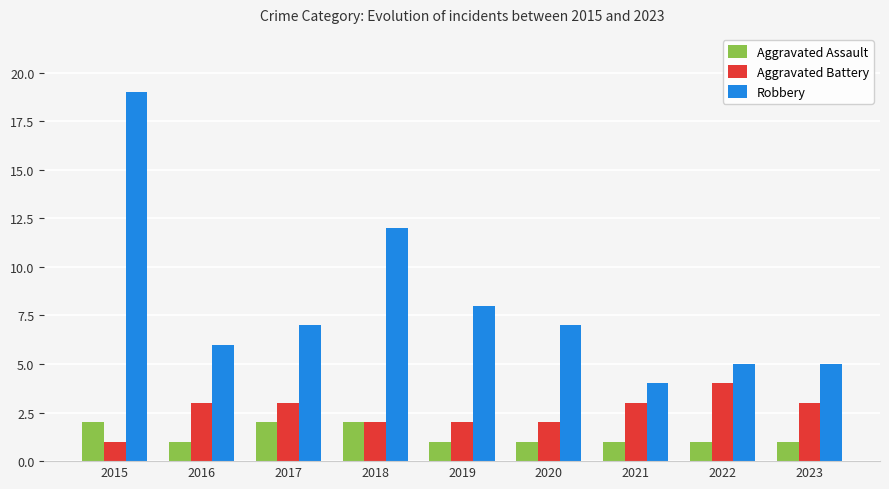

Where is Robbery nearest to the value 11?

2018